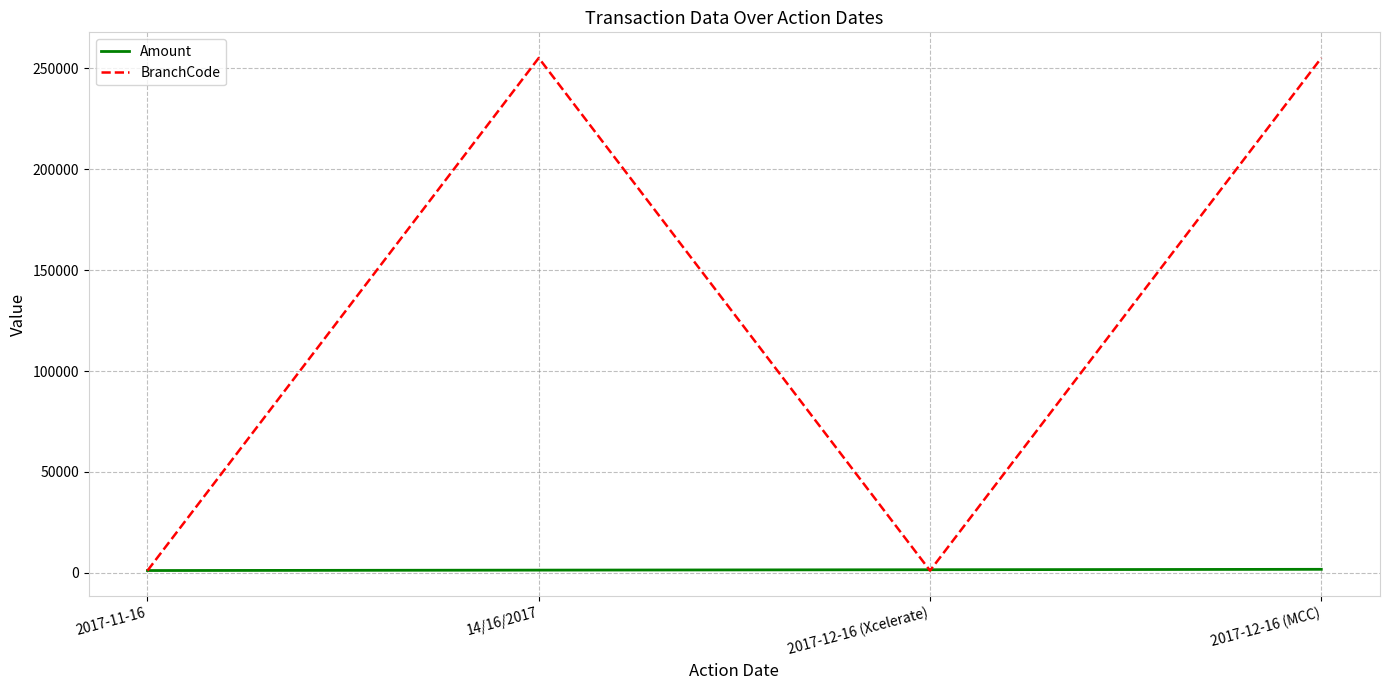

Which series has the largest total across all categories?

BranchCode